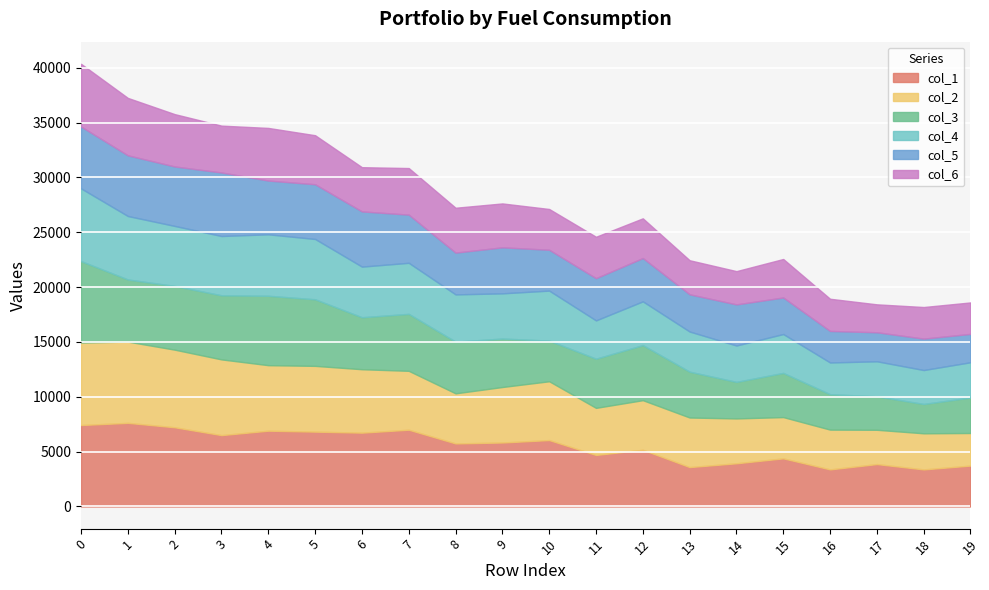

What is the approximate value of col_4 at 4?

5606